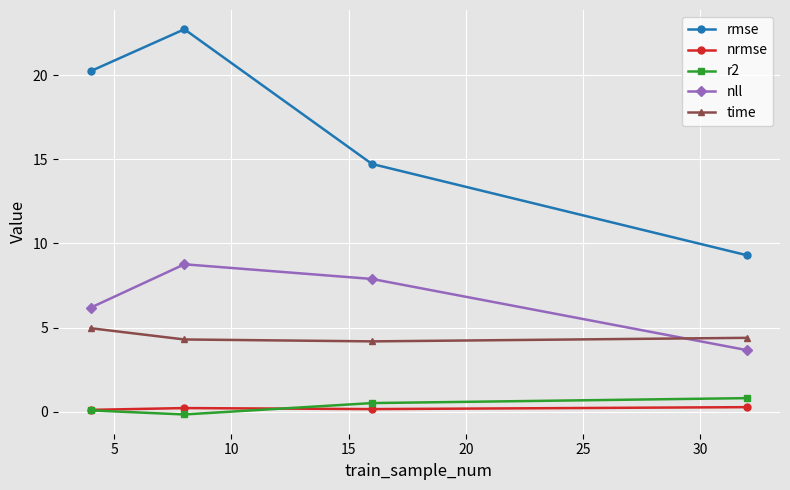

True or false: nll and time cross at least once.

True